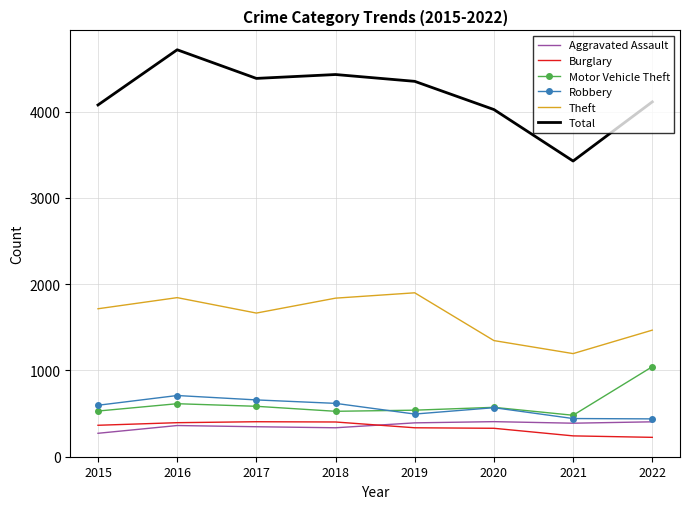

The value of Theft at 2015 is 2480. True or false?

False